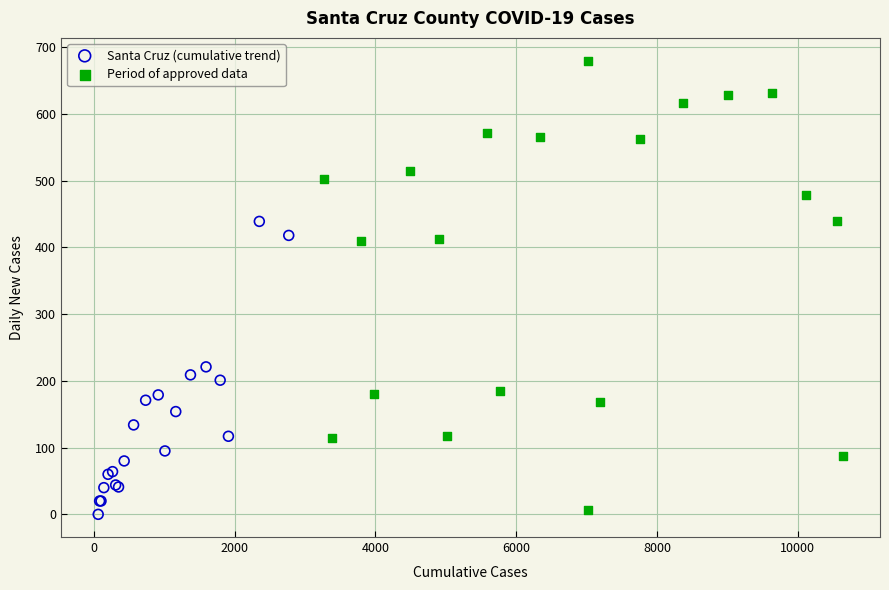

Which series has the largest Y range (max minus min)?

Period of approved data